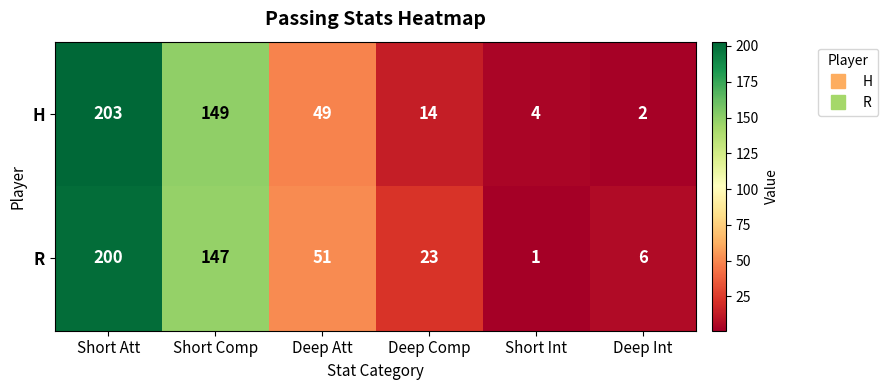

What is the total value across all series at Deep Att?

100